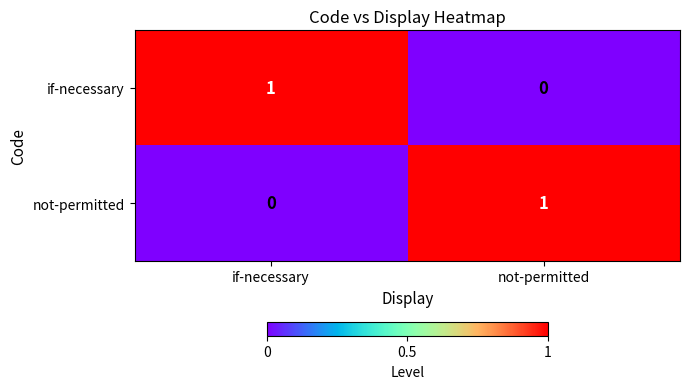

Is the value of if-necessary at if-necessary greater than the value of not-permitted at if-necessary?

Yes